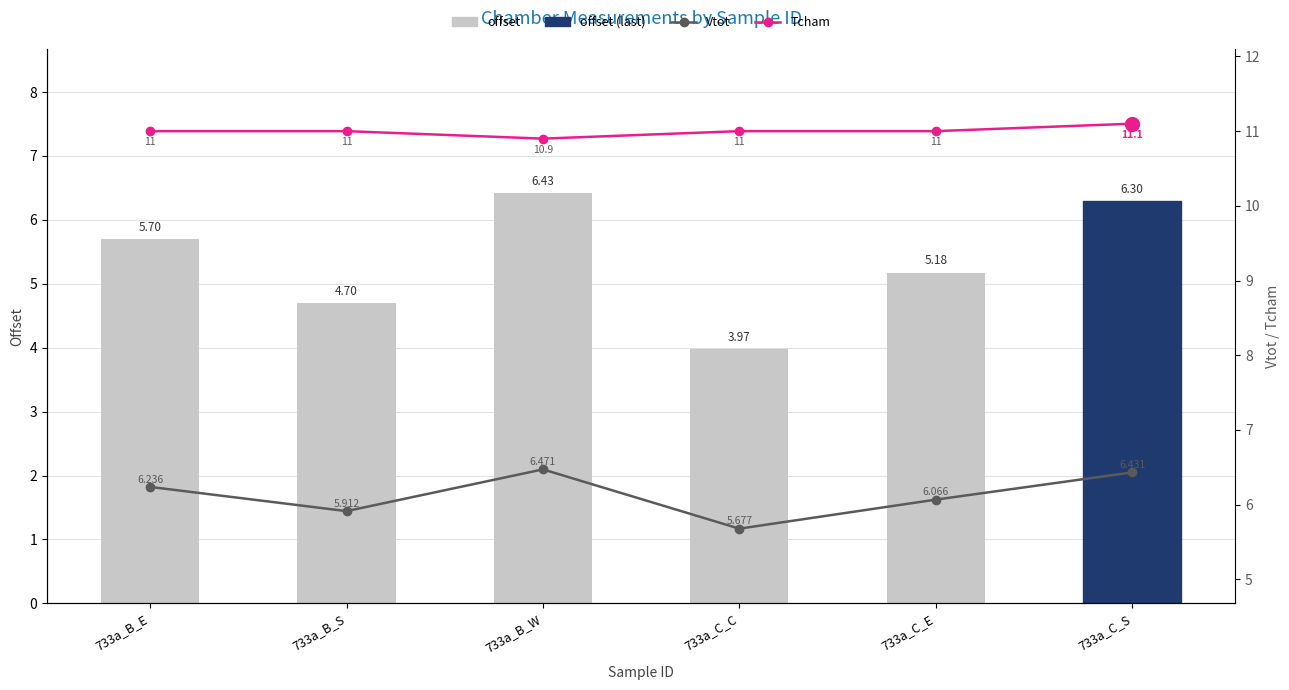

Reading left to right, extract all data points from this chart.

offset: 733a_B_E=5.7	733a_B_S=4.7	733a_B_W=6.4	733a_C_C=4.0	733a_C_E=5.2	733a_C_S=6.3
Vtot: 733a_B_E=6.2	733a_B_S=5.9	733a_B_W=6.5	733a_C_C=5.7	733a_C_E=6.1	733a_C_S=6.4
Tcham: 733a_B_E=11.0	733a_B_S=11.0	733a_B_W=10.9	733a_C_C=11.0	733a_C_E=11.0	733a_C_S=11.1